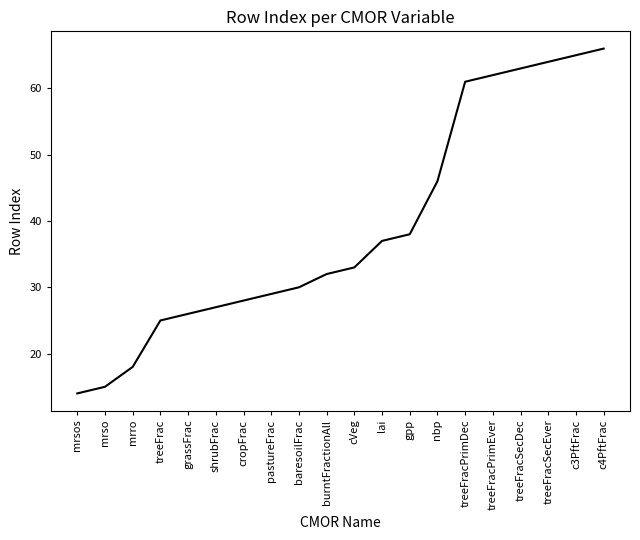

List the labels in order of value, smallest first.

mrsos, mrso, mrro, treeFrac, grassFrac, shrubFrac, cropFrac, pastureFrac, baresoilFrac, burntFractionAll, cVeg, lai, gpp, nbp, treeFracPrimDec, treeFracPrimEver, treeFracSecDec, treeFracSecEver, c3PftFrac, c4PftFrac